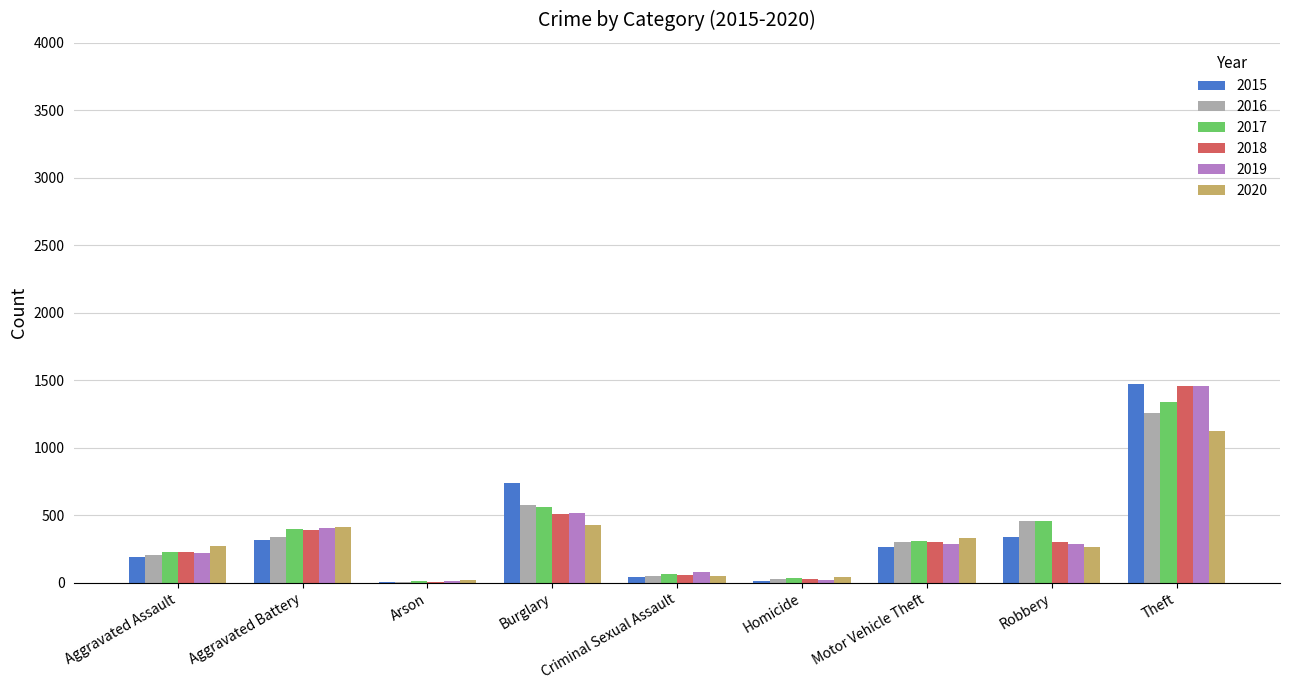

Which series has the widest spread of values?

2015